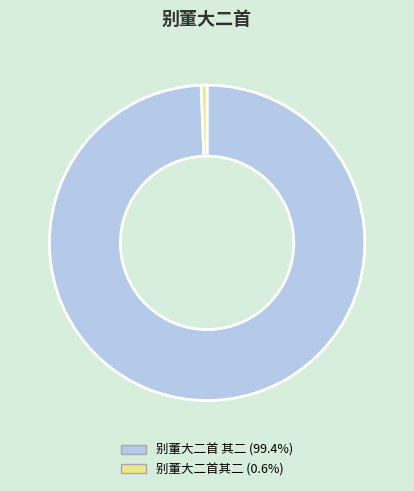

Which category accounts for the majority?

别董大二首 其二